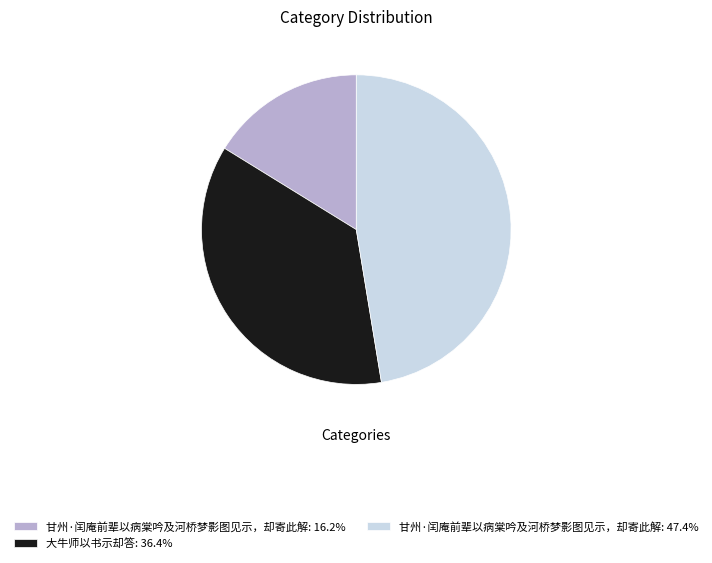

Is there any slice that represents more than half of the pie?

No